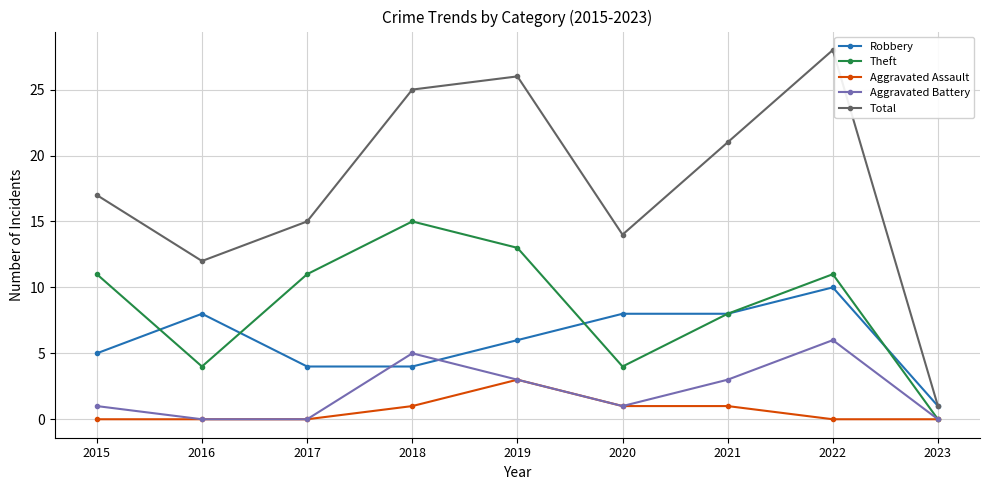

What is the average value of the Aggravated Battery series?

2